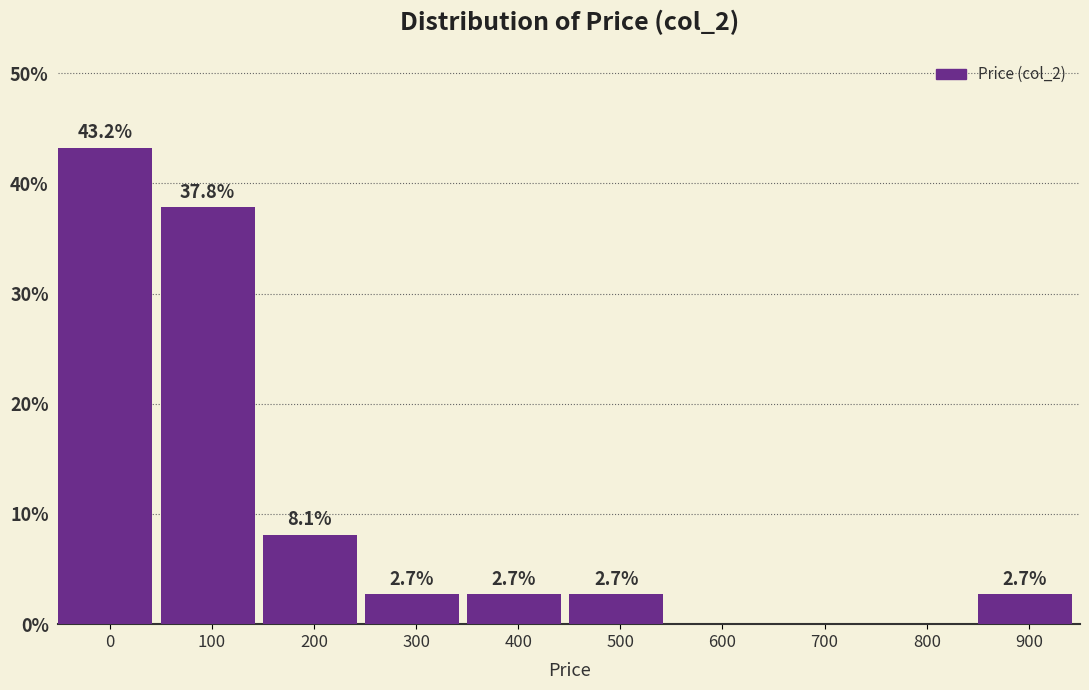

Reading right to left, what are all the values shown in this chart?

900=2.7	800=0.0	700=0.0	600=0.0	500=2.7	400=2.7	300=2.7	200=8.1	100=37.8	0=43.2